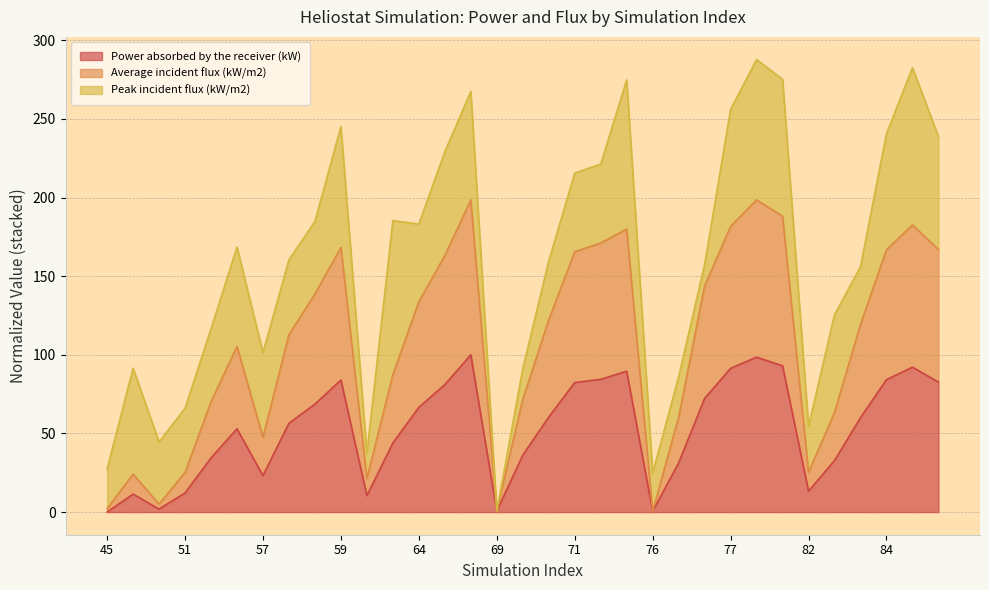

The value of Average incident flux (kW/m2) at 65 is 259.2. True or false?

False